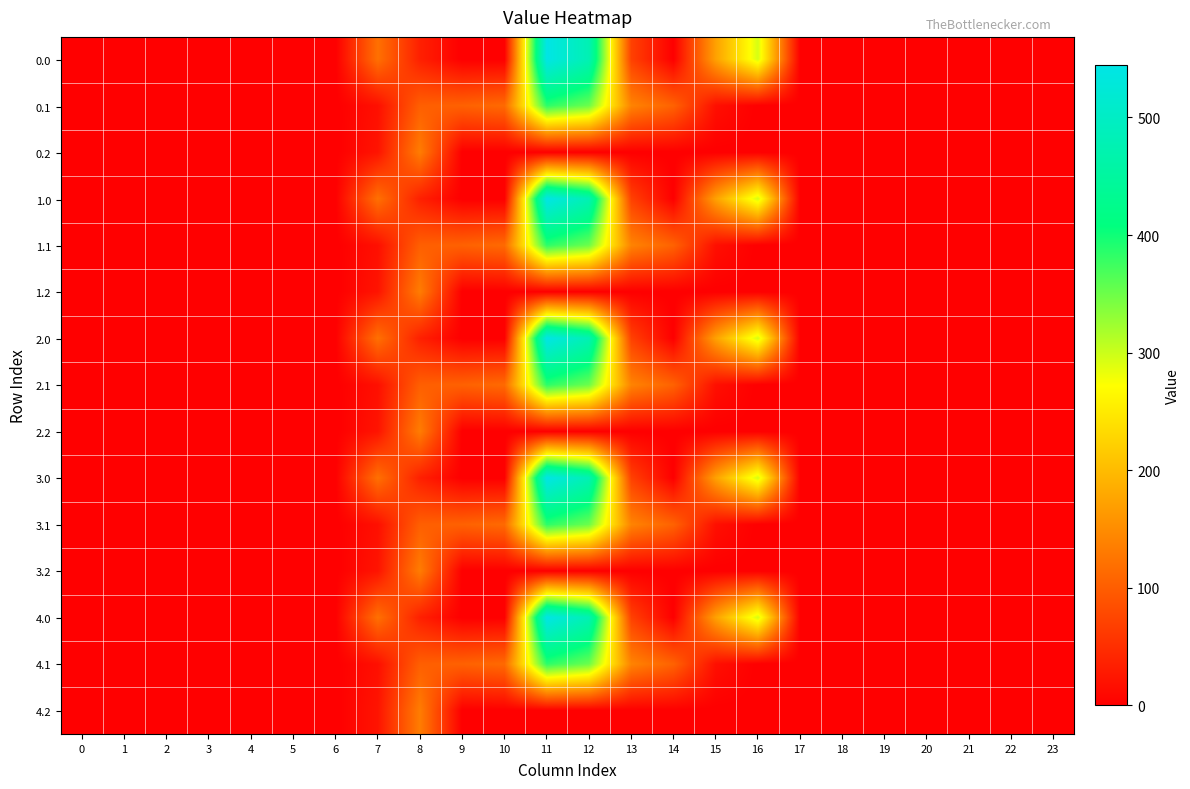

What is the spread (max minus min) of values at 15?

172.8